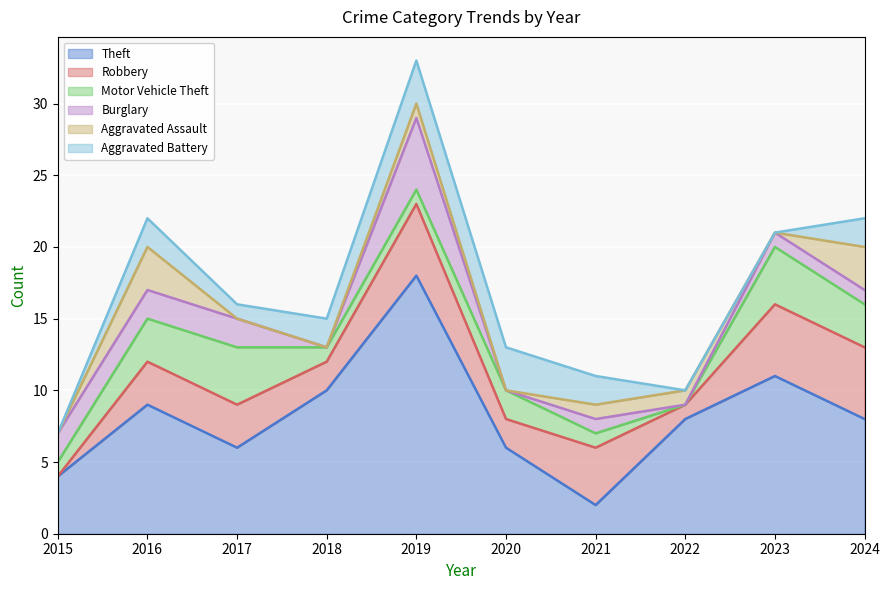

True or false: Motor Vehicle Theft and Robbery intersect in this chart.

True